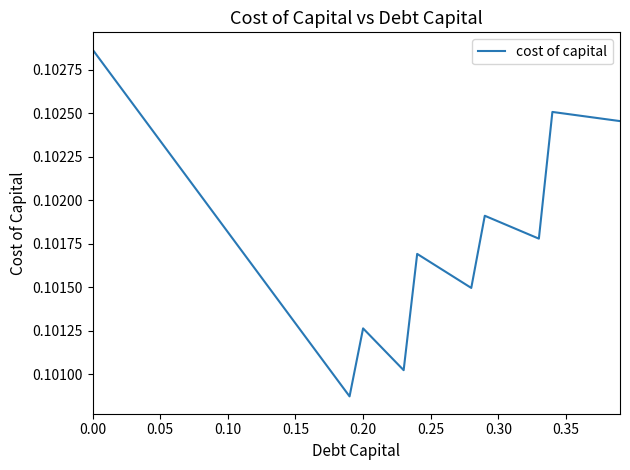

What is the average value?

0.1